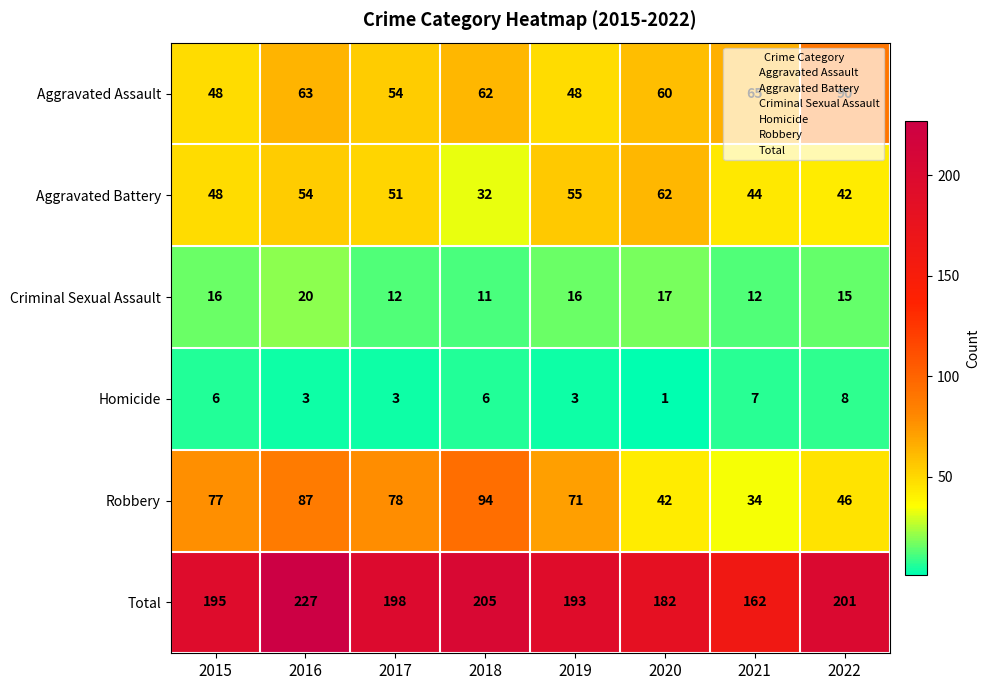

The value of Total at 2019 is 193. True or false?

True